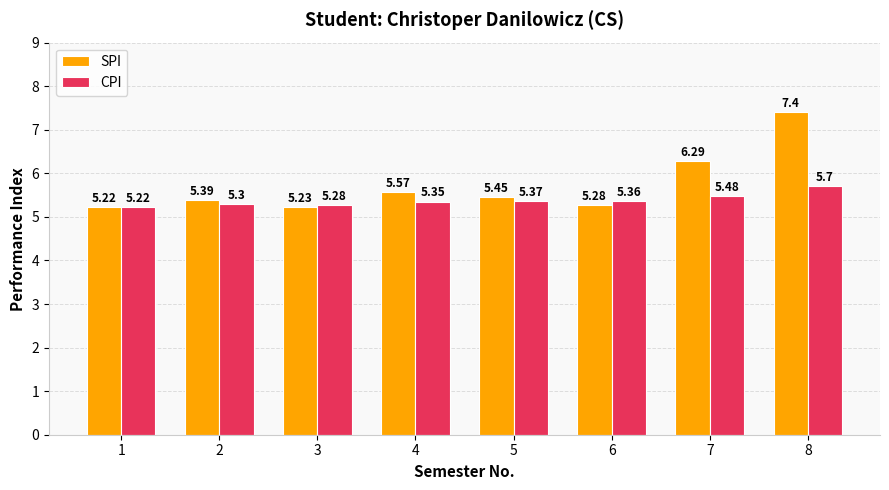

What is the difference between the maximum and second lowest values in the SPI series?

2.2